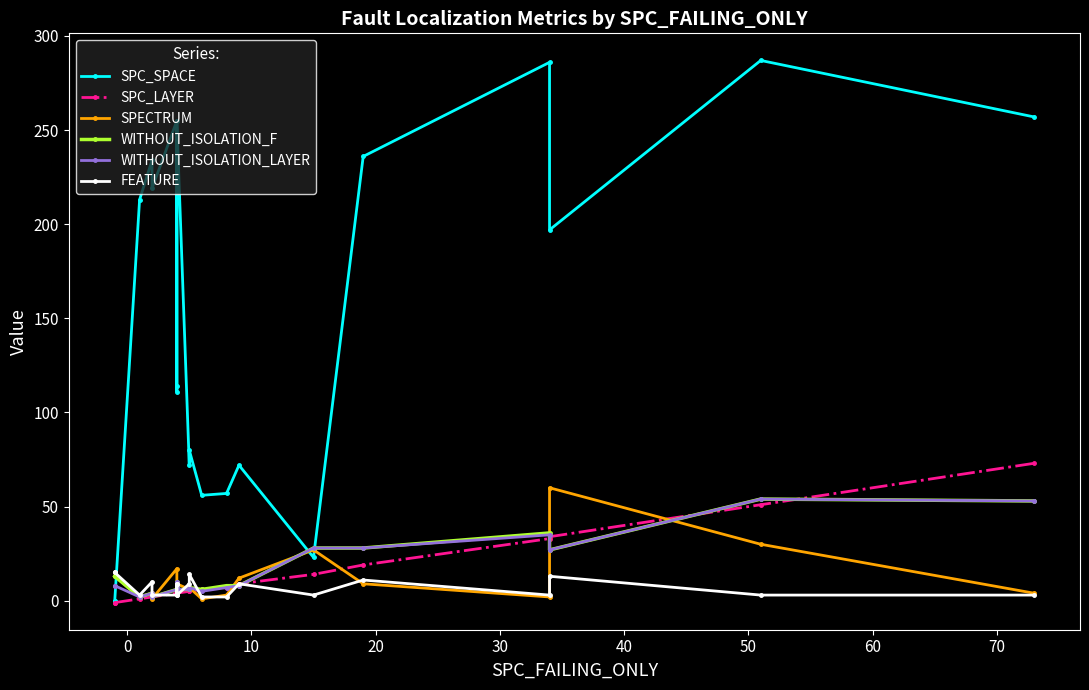

Which series has the widest spread of values?

SPC_SPACE